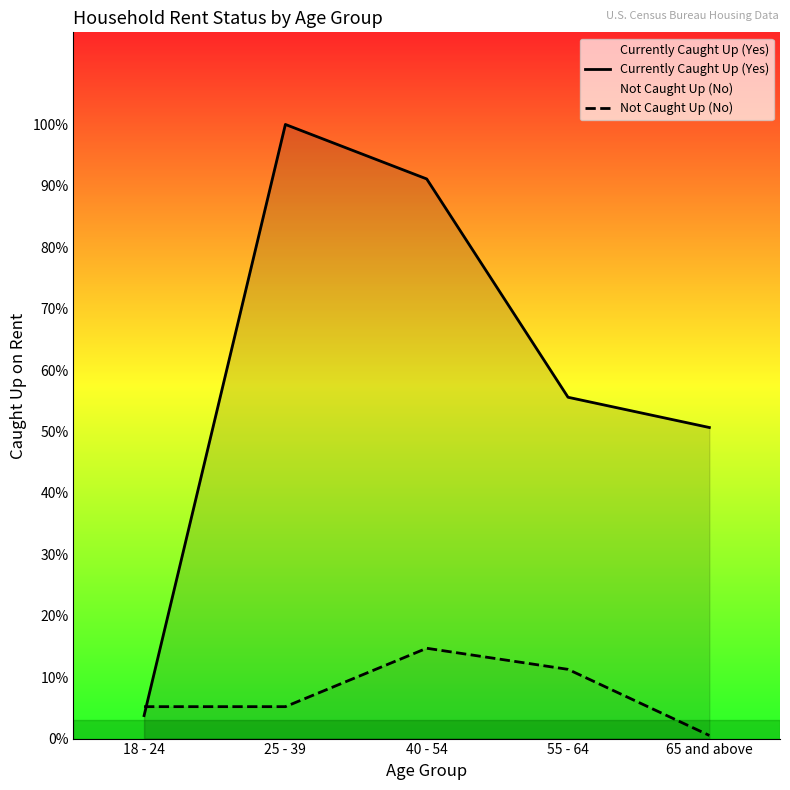

Count the number of data series in this chart.

2